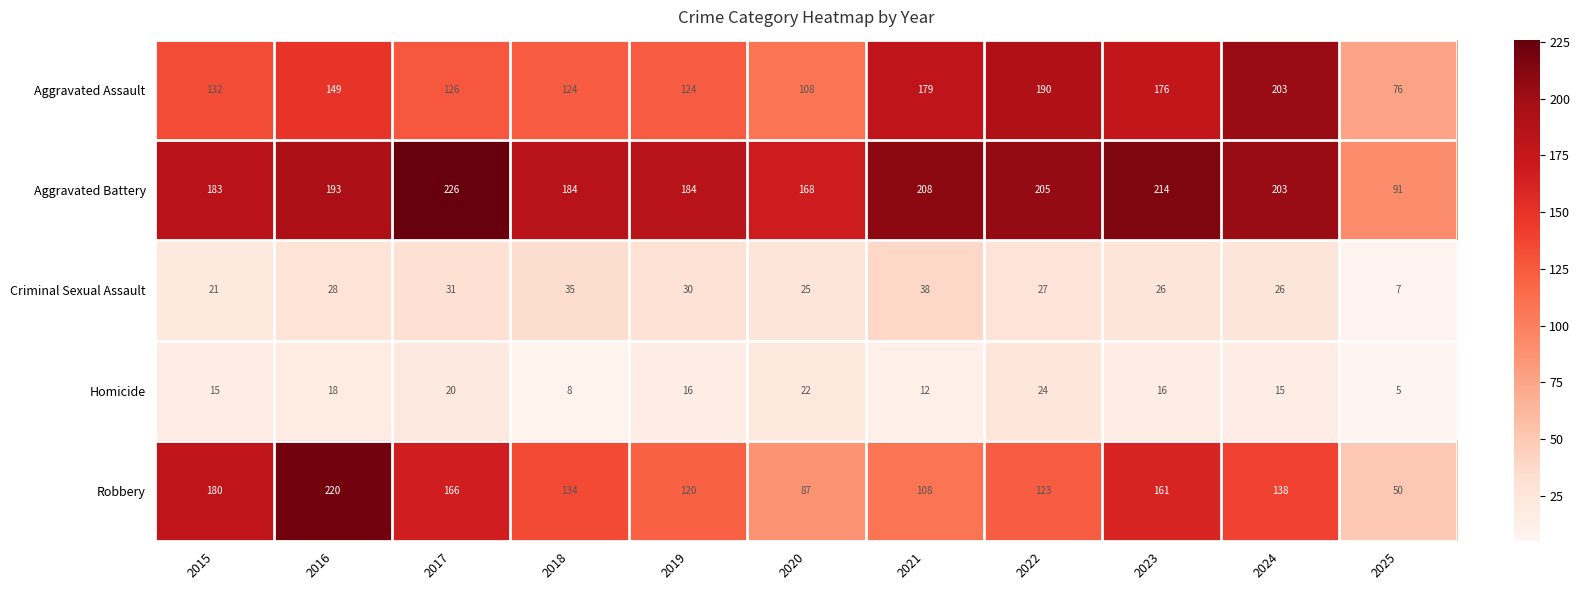

What is the sum of all Aggravated Battery values?

2059